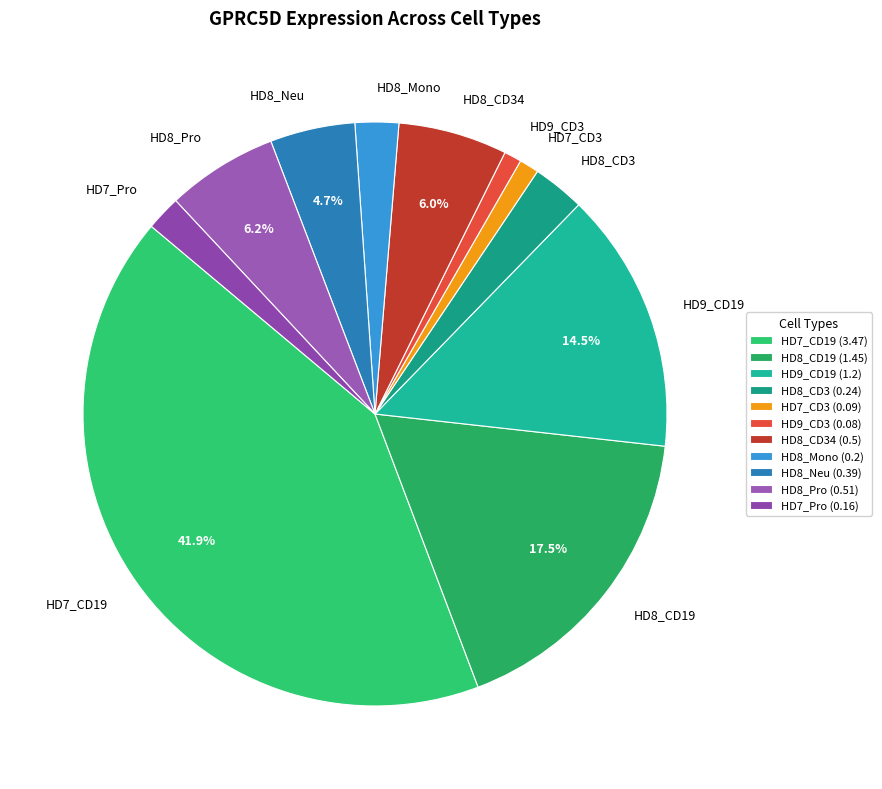

To the nearest percent, what portion does HD8_CD3 represent?

3%